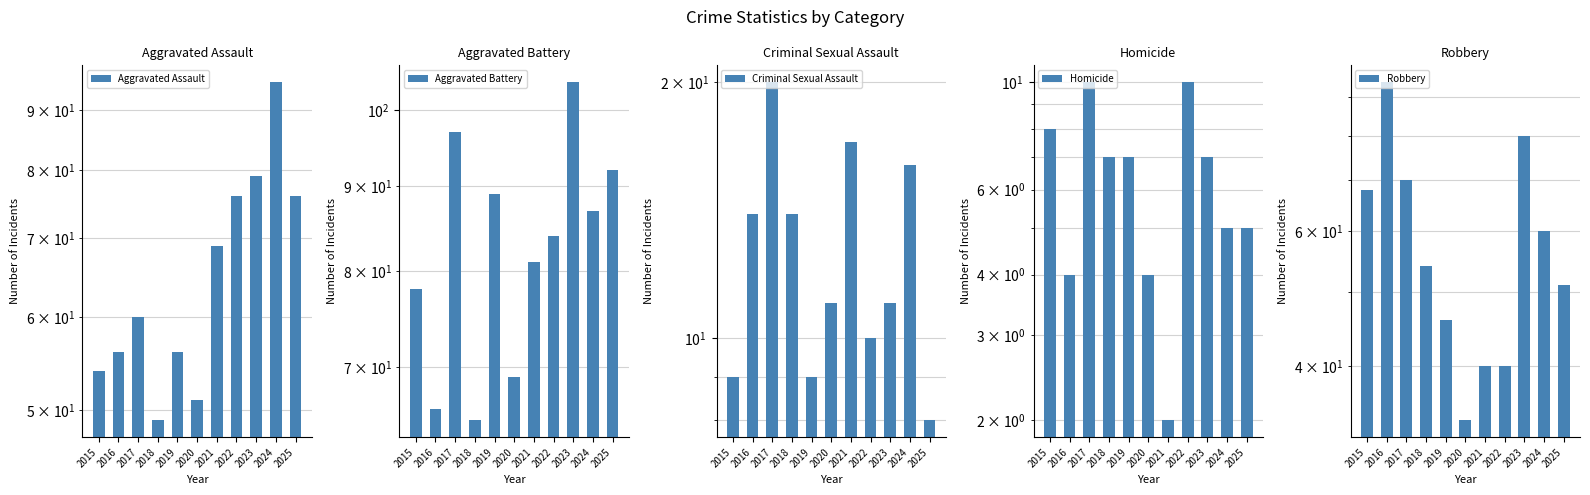

What is the difference between the maximum and second lowest values in the Robbery series?

54